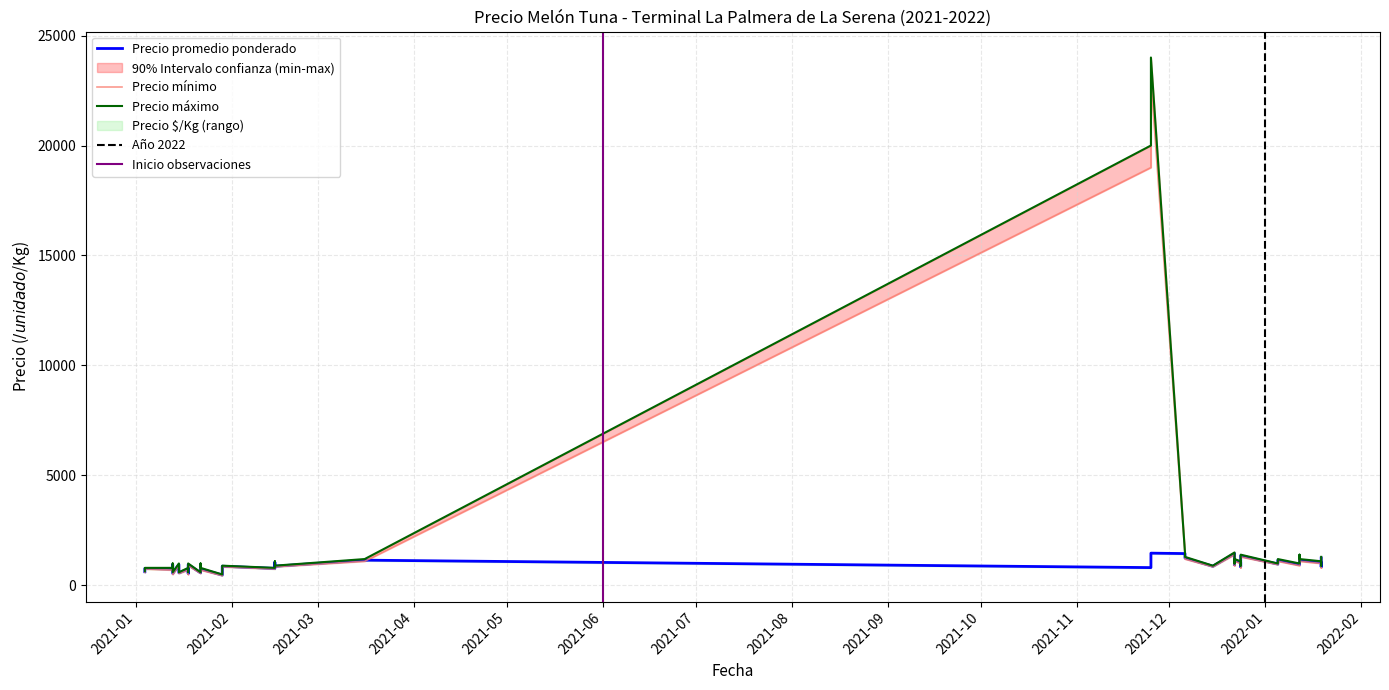

What is the greatest value displayed?

24000